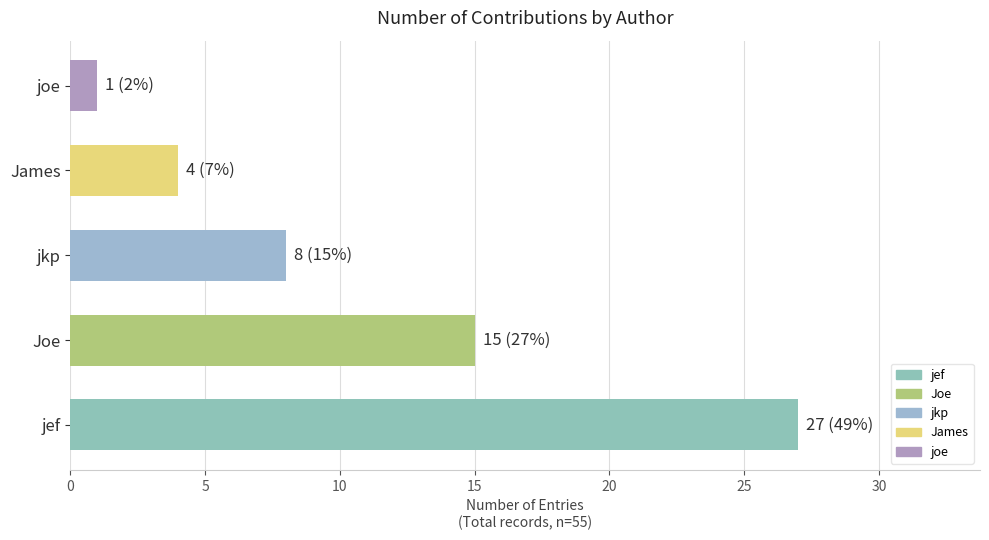

What is the difference between the second highest and second lowest values?

11